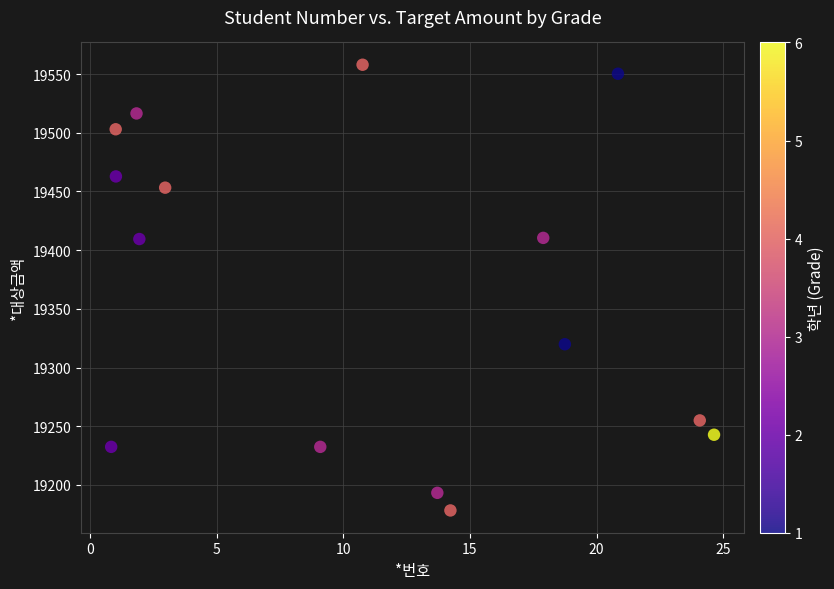

What is the range of X values (max minus min)?

23.8